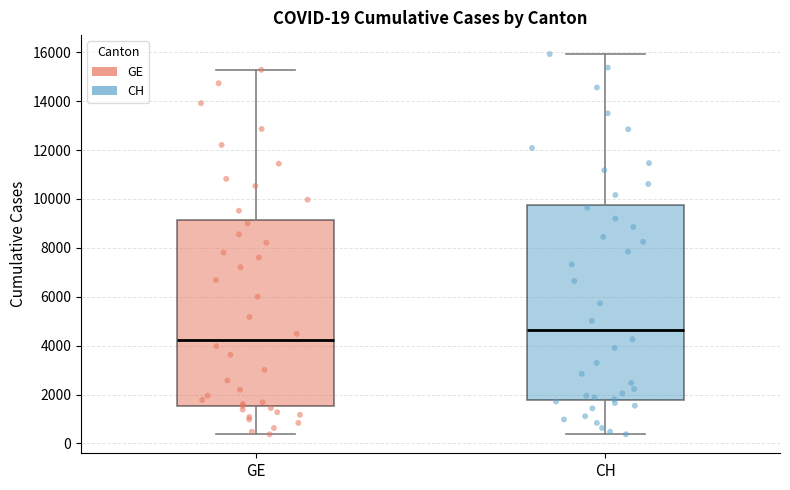

Which box has the lowest median line?

GE